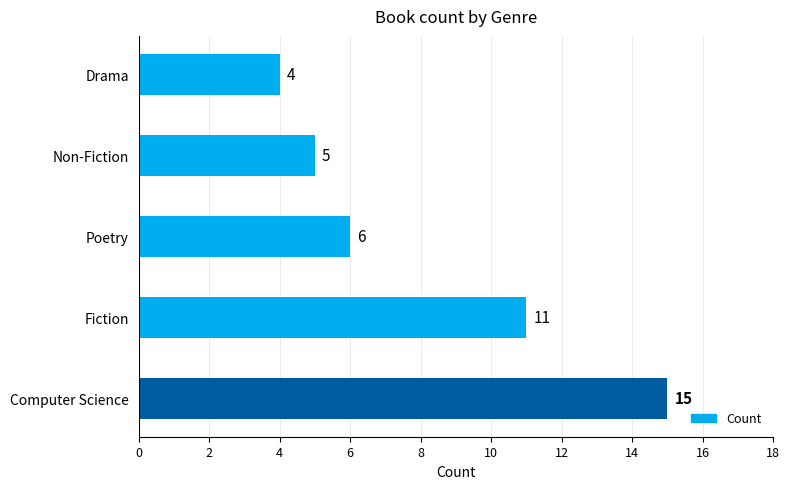

What is the change in value from Computer Science to Drama?

-11